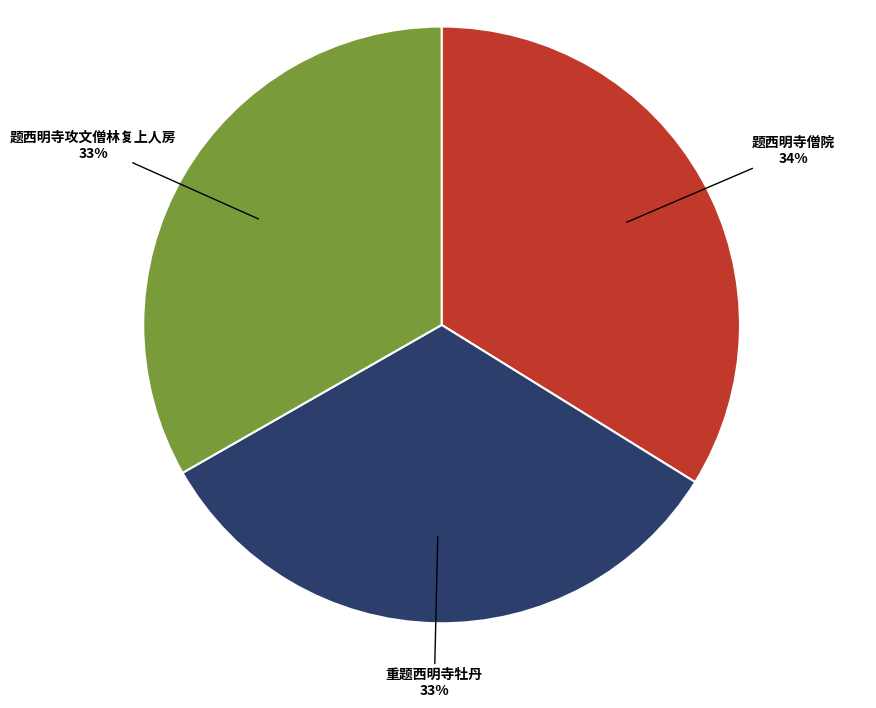

Is there any slice that represents more than half of the pie?

No